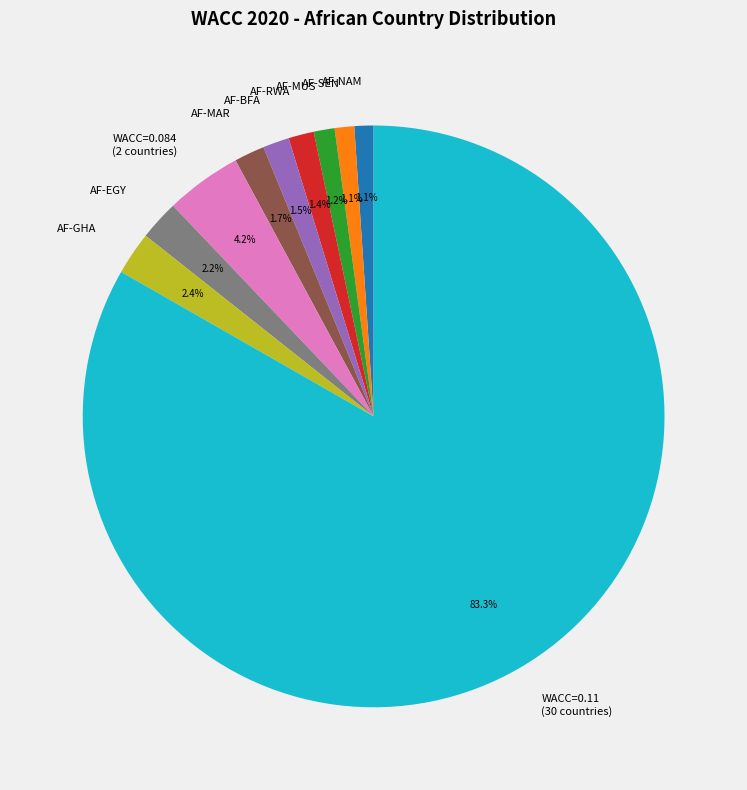

What is the majority slice?

WACC=0.11 (30 countries)